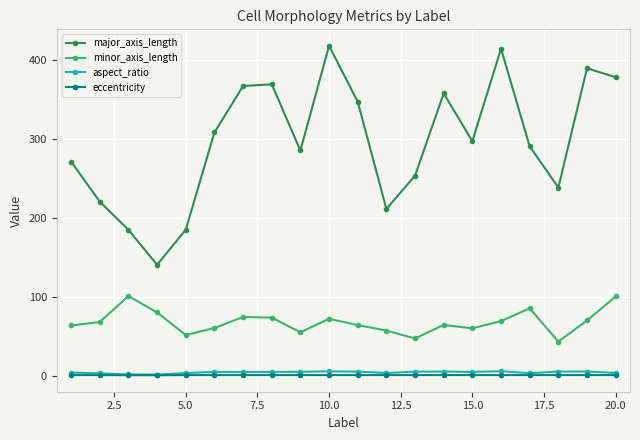

What is the average value of the minor_axis_length series?

68.3